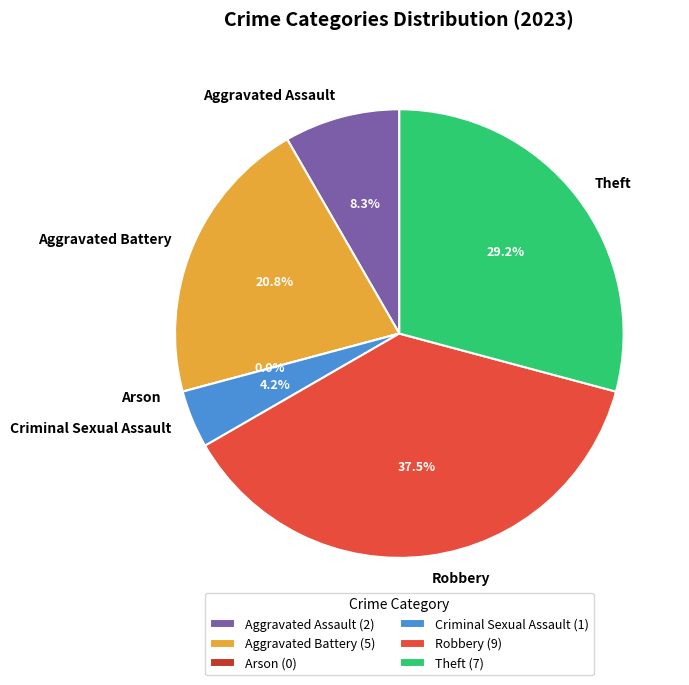

What is the smallest slice in the pie chart?

Arson